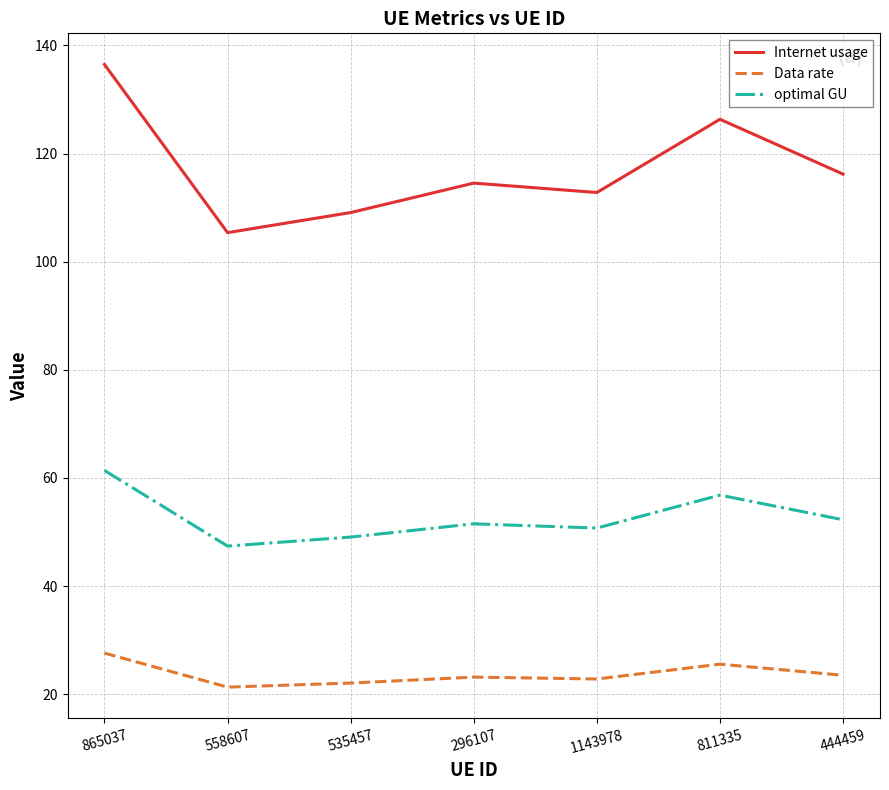

What value does the optimal GU series have at 535457?

49.1